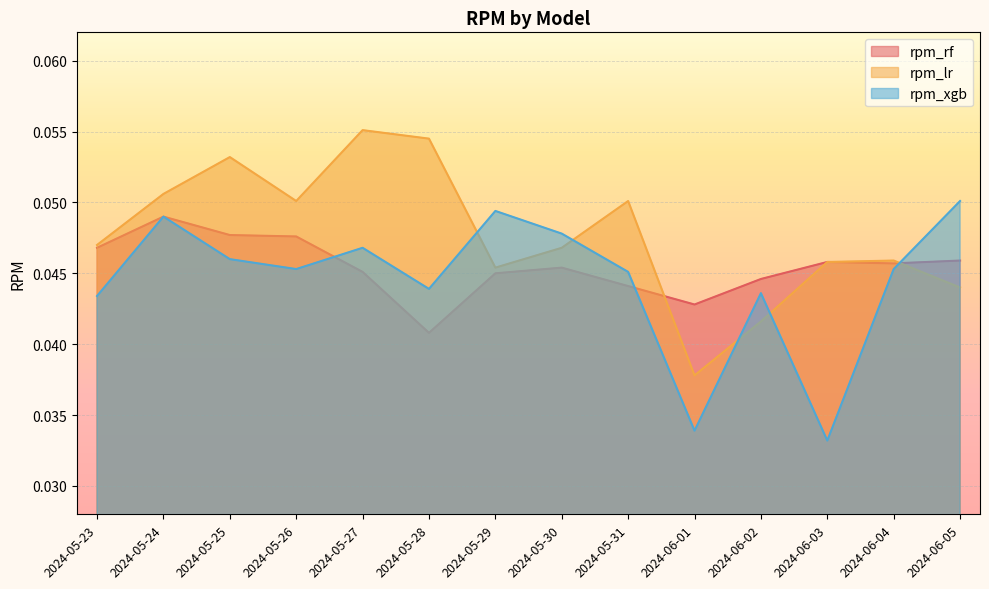

The value of rpm_xgb at 2024-05-30 is 0.1. True or false?

False